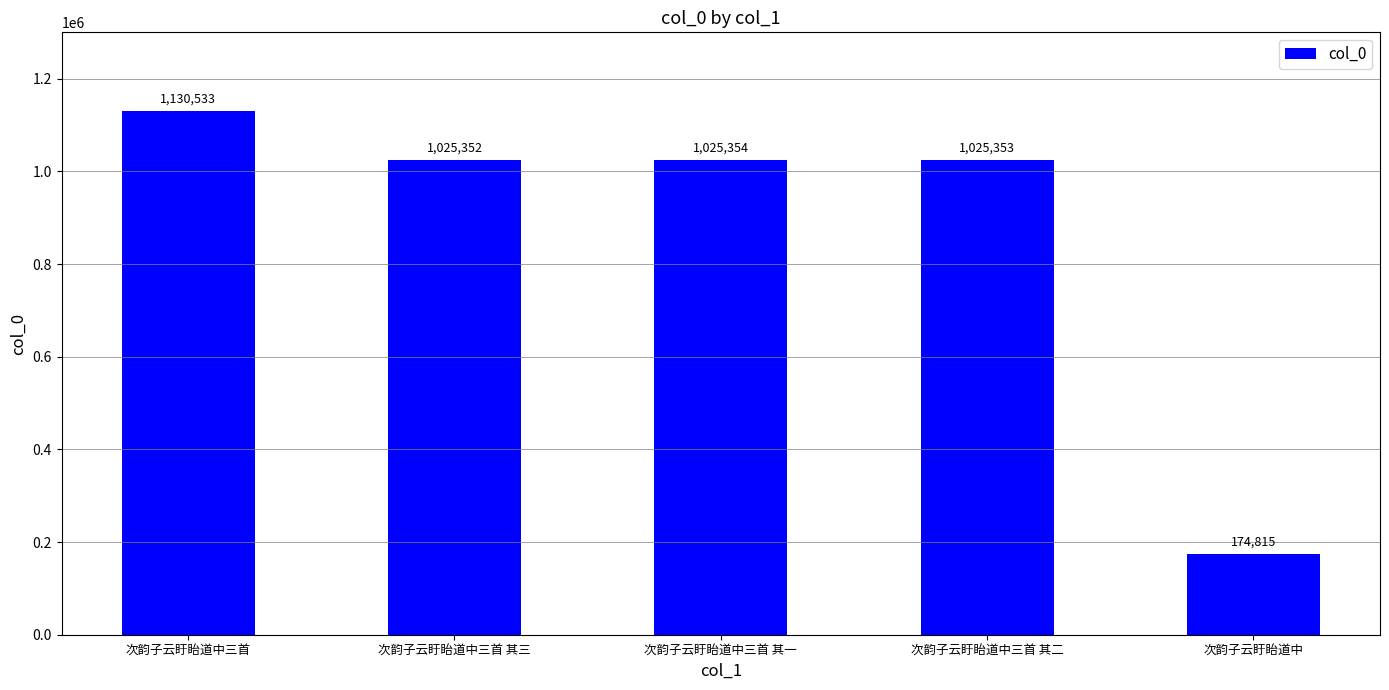

List the labels in order of value, smallest first.

次韵子云盱眙道中, 次韵子云盱眙道中三首 其三, 次韵子云盱眙道中三首 其二, 次韵子云盱眙道中三首 其一, 次韵子云盱眙道中三首